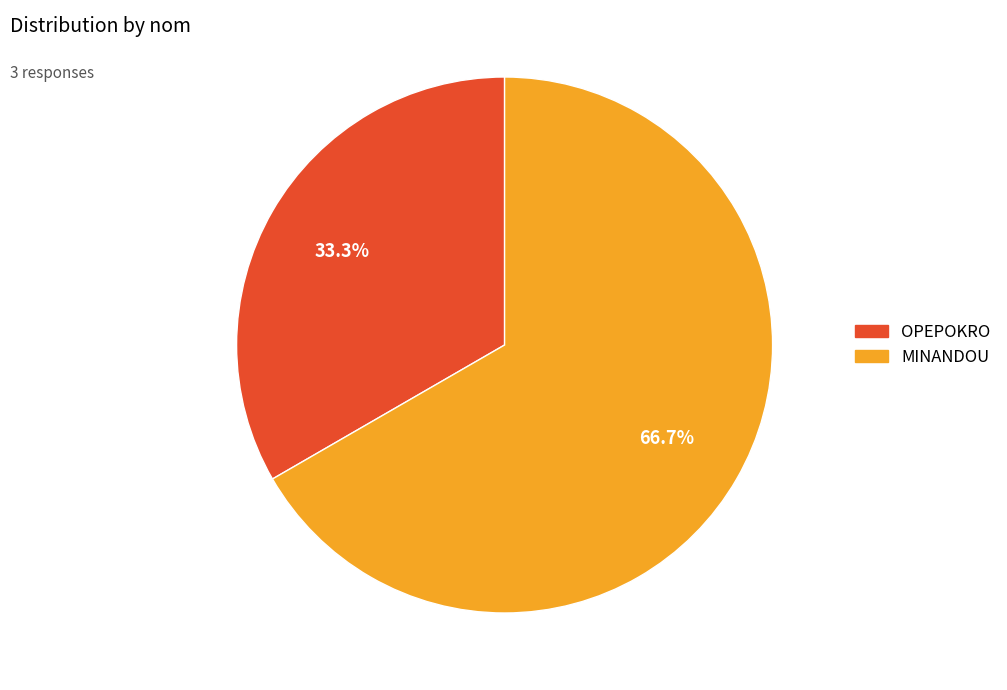

What percentage is the OPEPOKRO slice, to the nearest percent?

33%